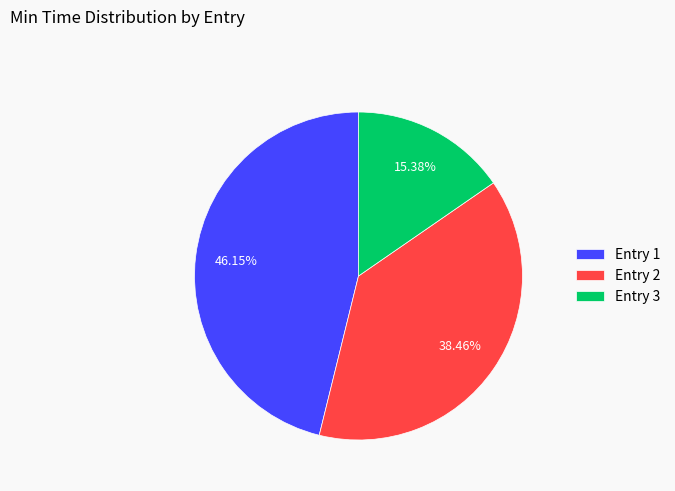

Combined, do Entry 3 and Entry 1 account for over 50%?

Yes